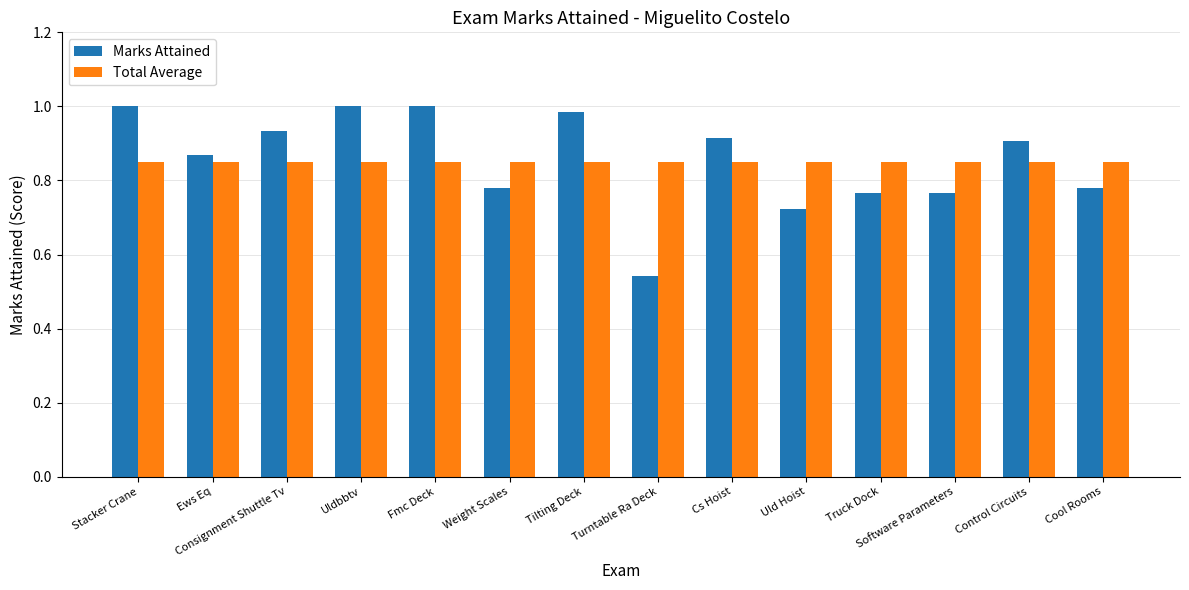

Which category has the lowest value across all series?

Turntable Ra Deck